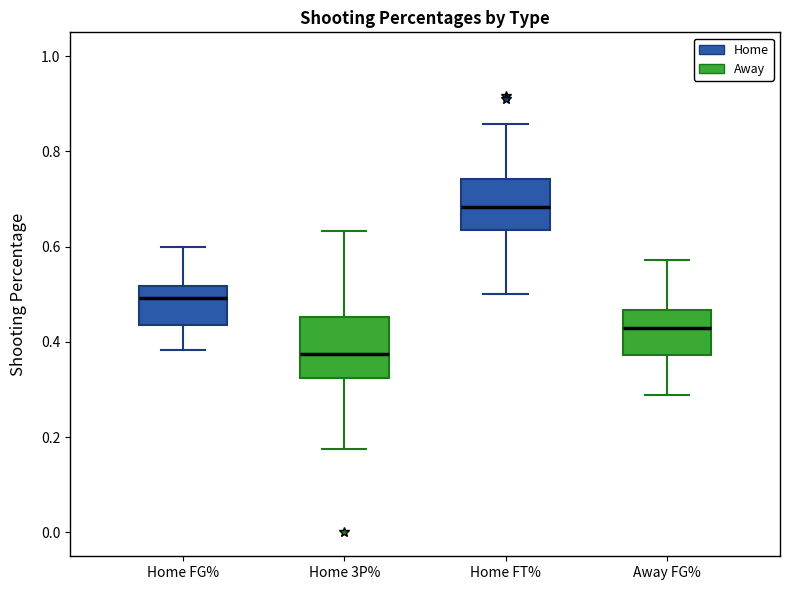

Which box has the lowest median line?

Home 3P%